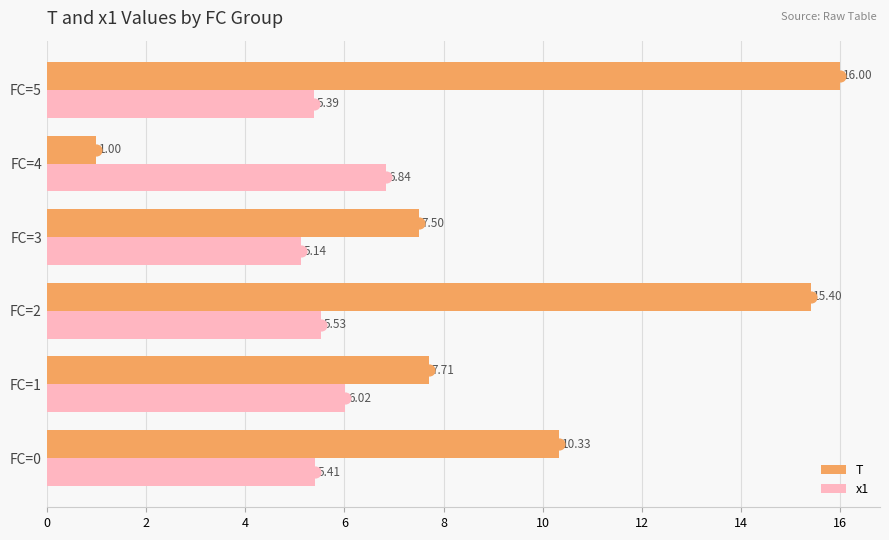

Is the value of x1 at FC=5 greater than the value of T at FC=2?

No